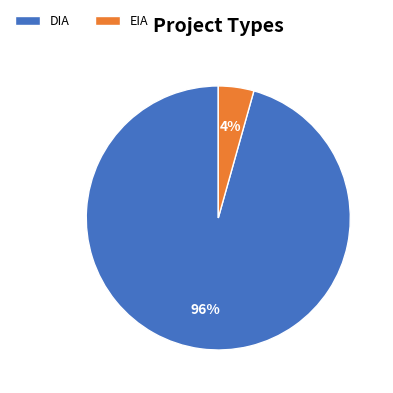

Which slice is the smallest?

EIA